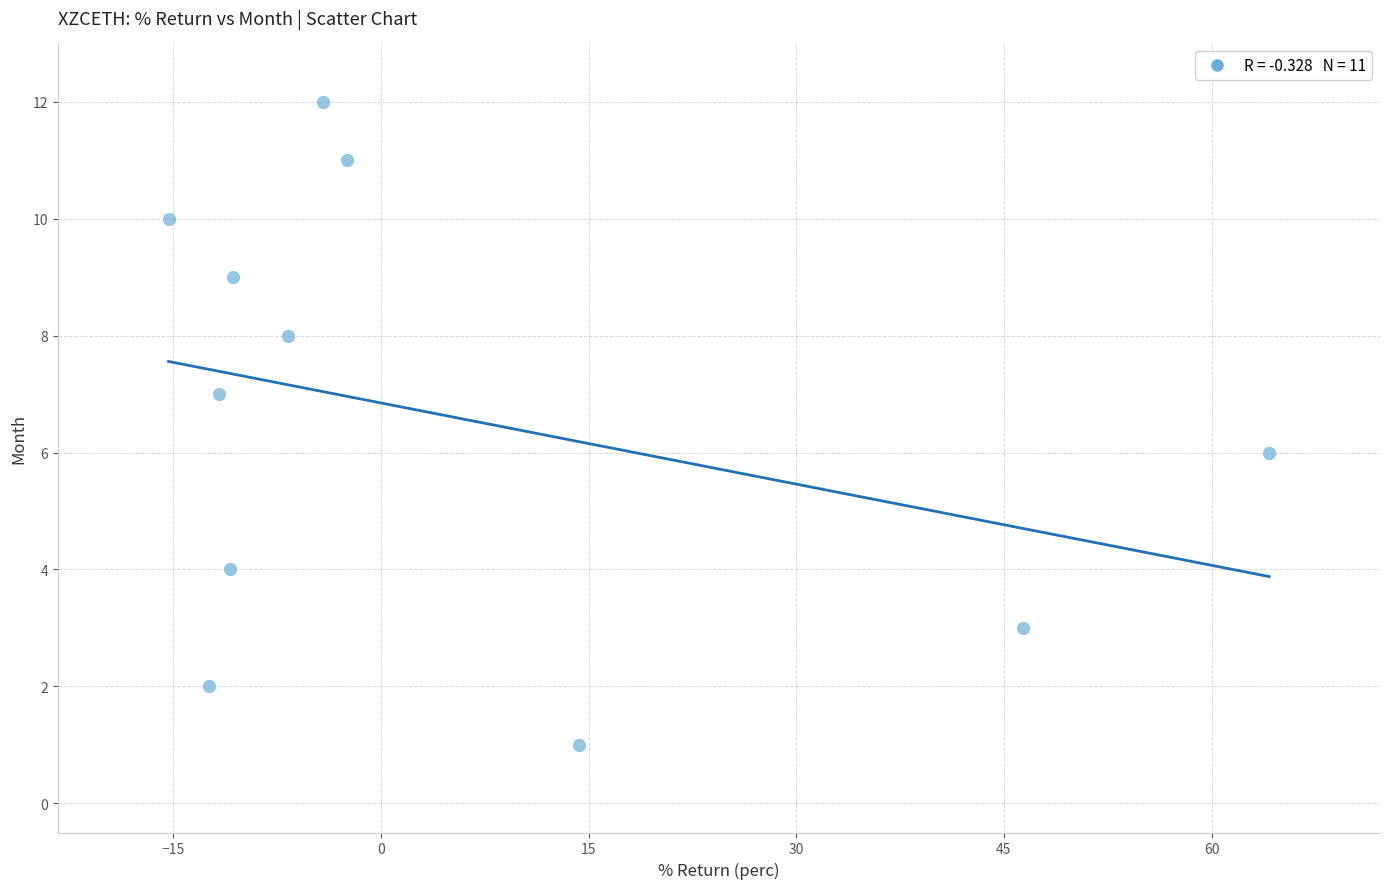

What is the range of Y values (max minus min)?

11